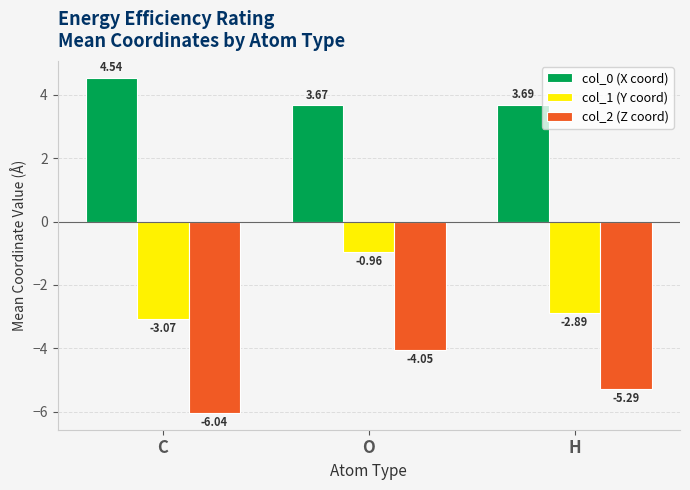

Which series has the largest range (max minus min)?

col_1 (Y coord)